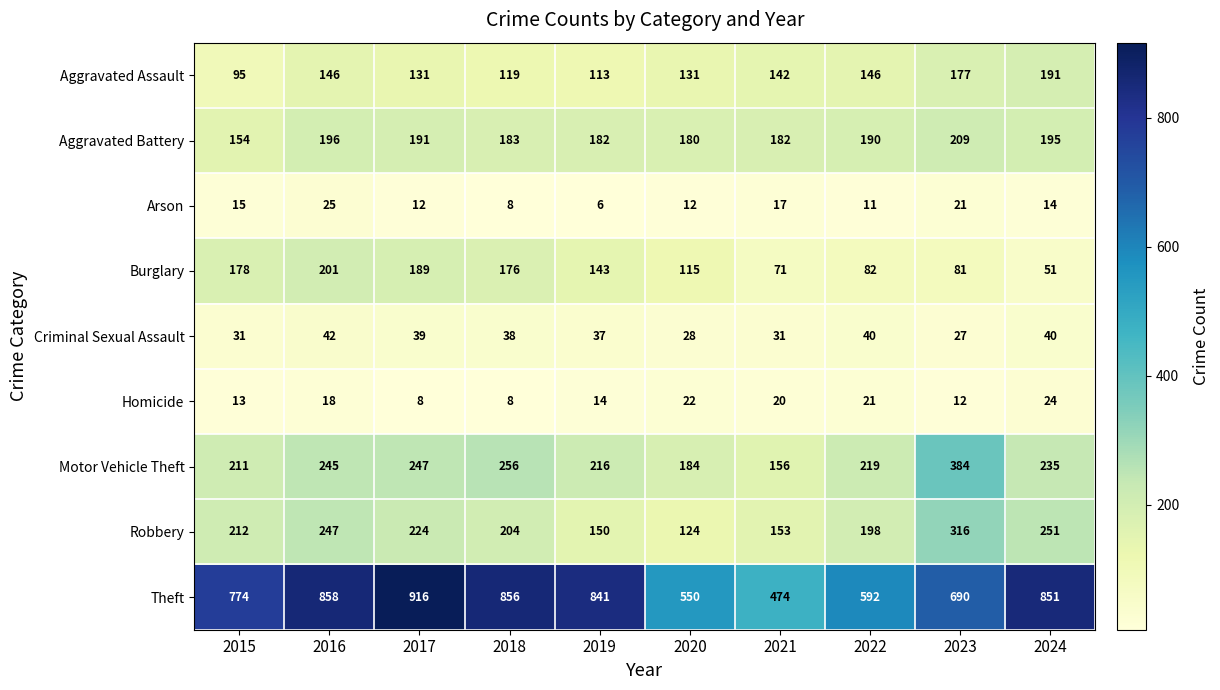

Rank the series by their maximum value, from highest to lowest.

Theft, Motor Vehicle Theft, Robbery, Aggravated Battery, Burglary, Aggravated Assault, Criminal Sexual Assault, Arson, Homicide